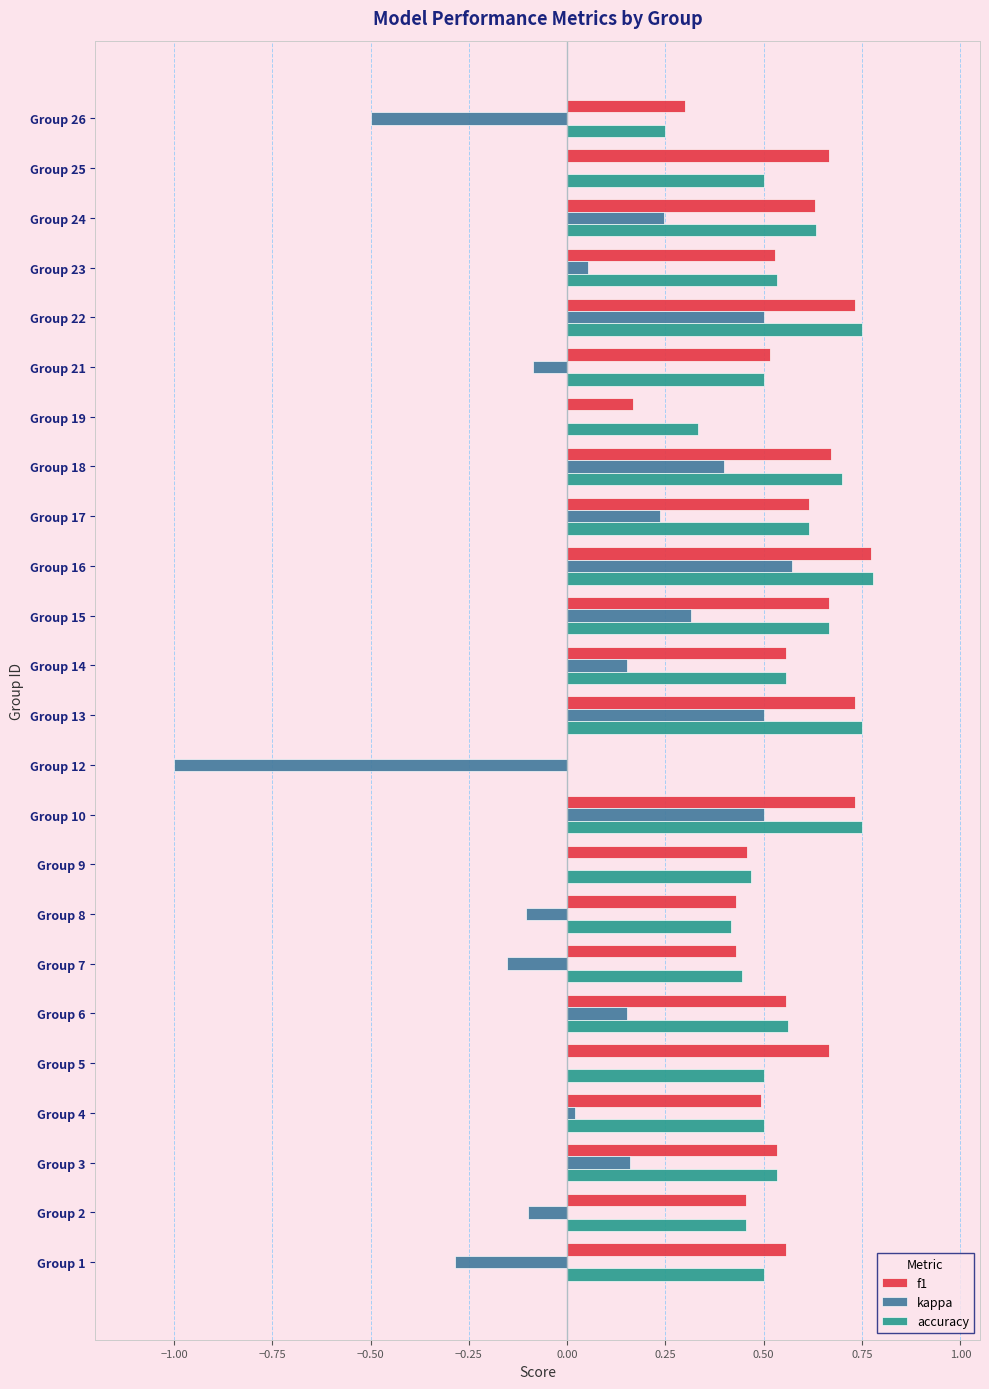

Is the value of kappa at Group 16 greater than the value of f1 at Group 5?

No